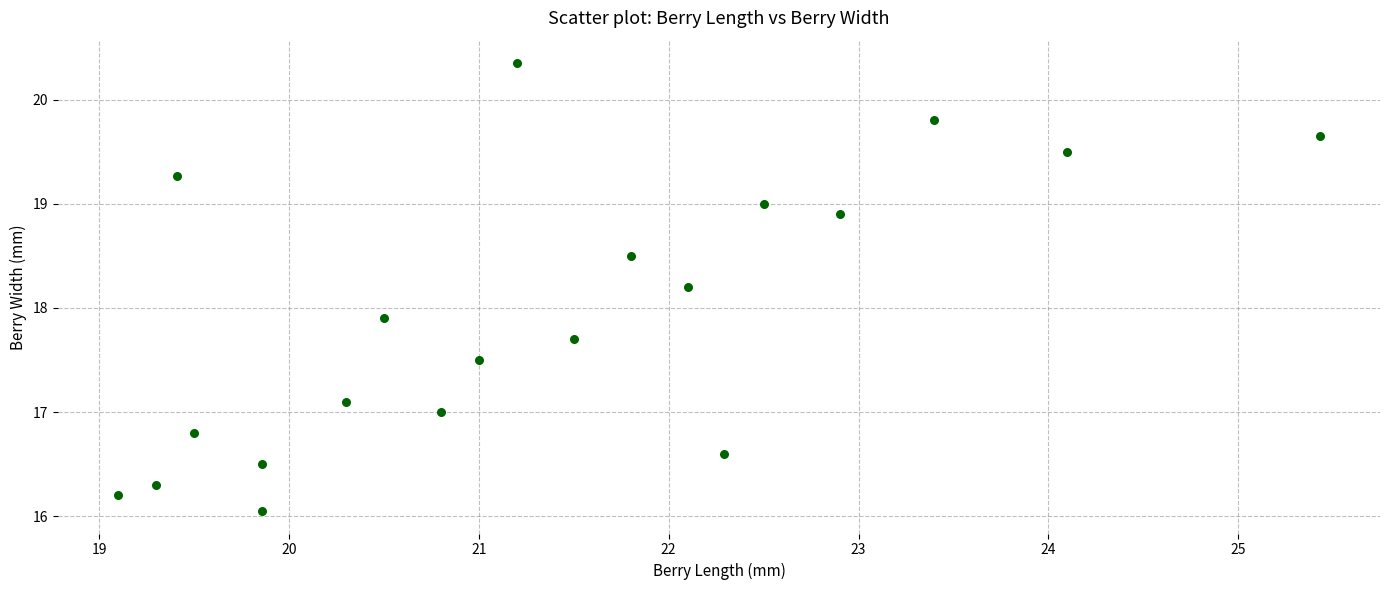

What Y value in the scatter plot is closest to 18?

17.9